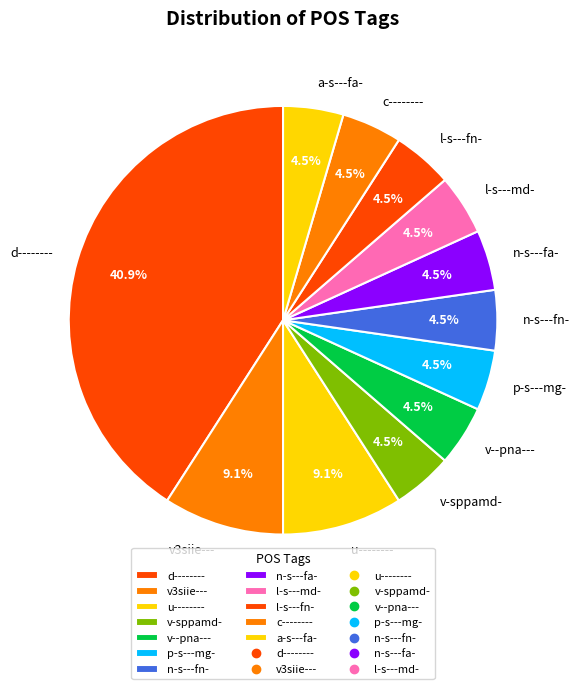

Which slice is the largest?

d--------